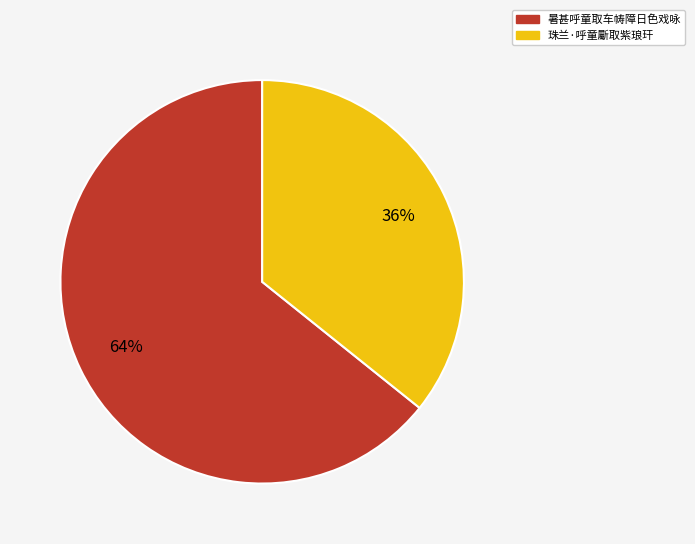

To the nearest percent, what is the average slice percentage?

50%